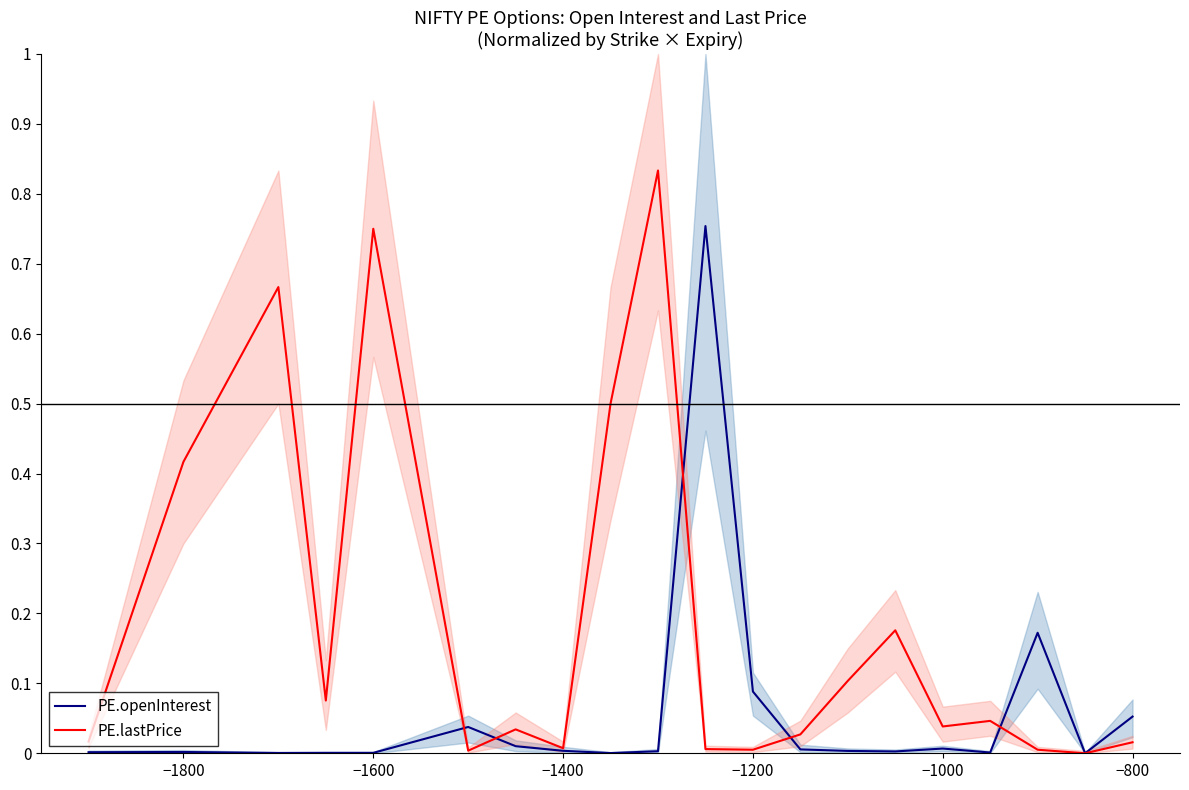

True or false: PE.openInterest and PE.lastPrice cross at least once.

True